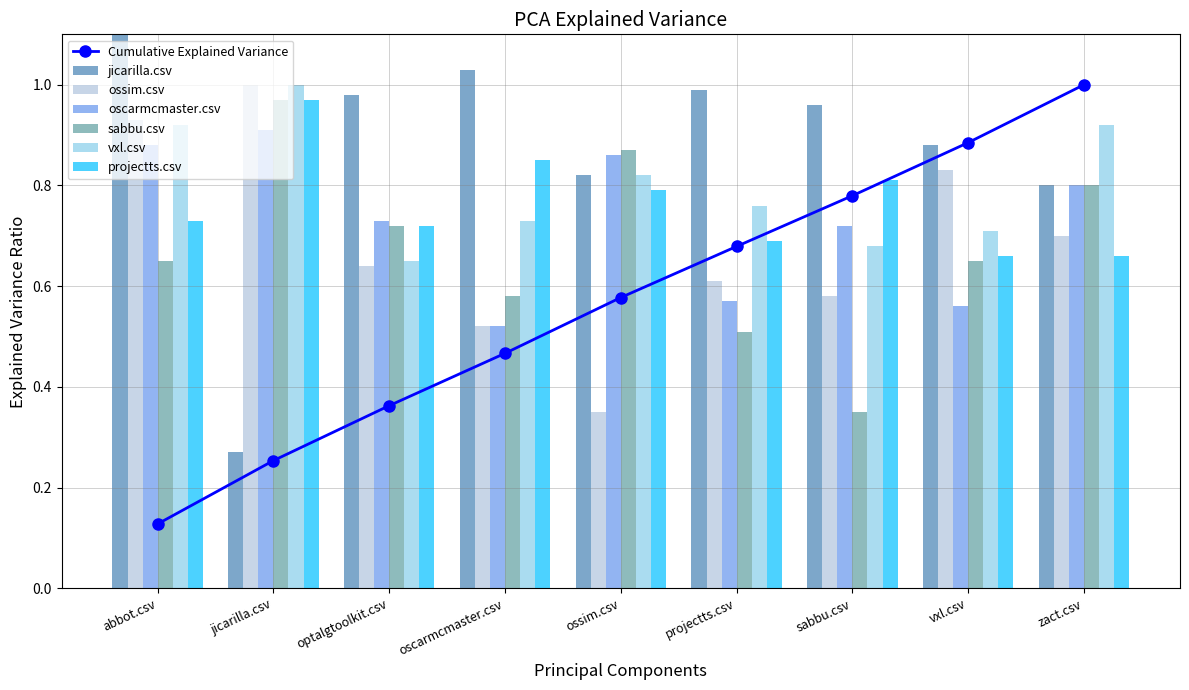

What is the value of the ossim.csv bar at the 6th from the left?

0.6